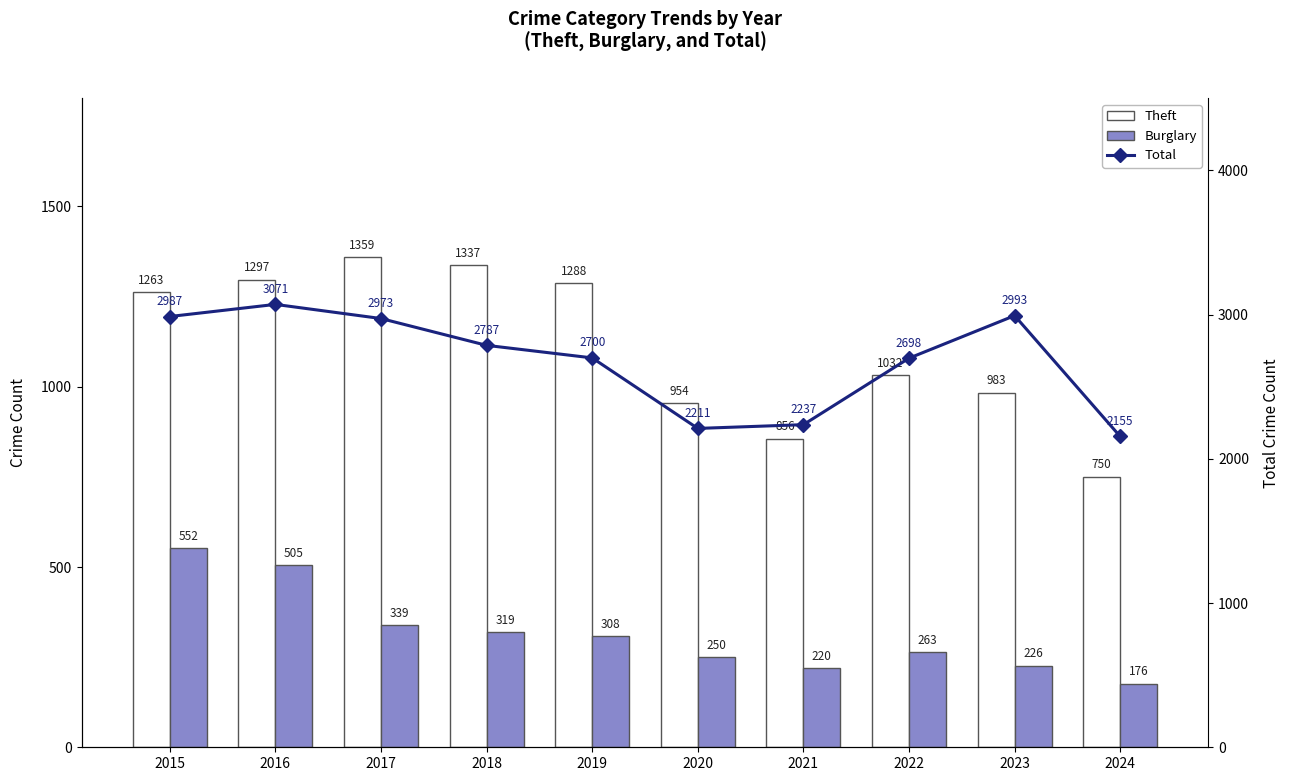

Reading left to right, list all the values displayed in this chart.

Theft: 2015=1263	2016=1297	2017=1359	2018=1337	2019=1288	2020=954	2021=856	2022=1032	2023=983	2024=750
Burglary: 2015=552	2016=505	2017=339	2018=319	2019=308	2020=250	2021=220	2022=263	2023=226	2024=176
Total: 2015=2987	2016=3071	2017=2973	2018=2787	2019=2700	2020=2211	2021=2237	2022=2698	2023=2993	2024=2155